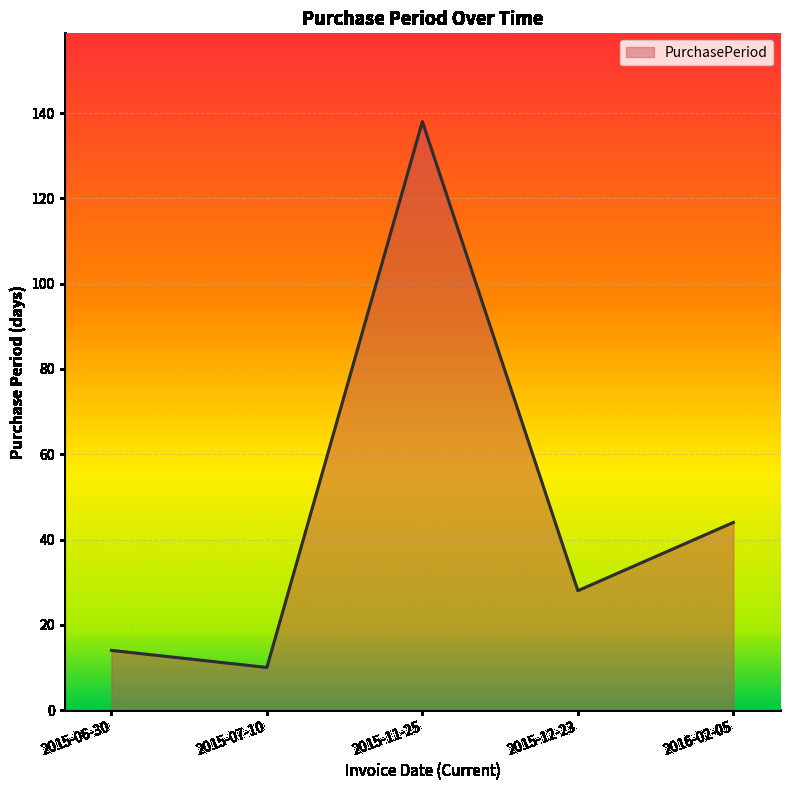

List the labels in order of value, largest first.

2015-11-25, 2016-02-05, 2015-12-23, 2015-06-30, 2015-07-10